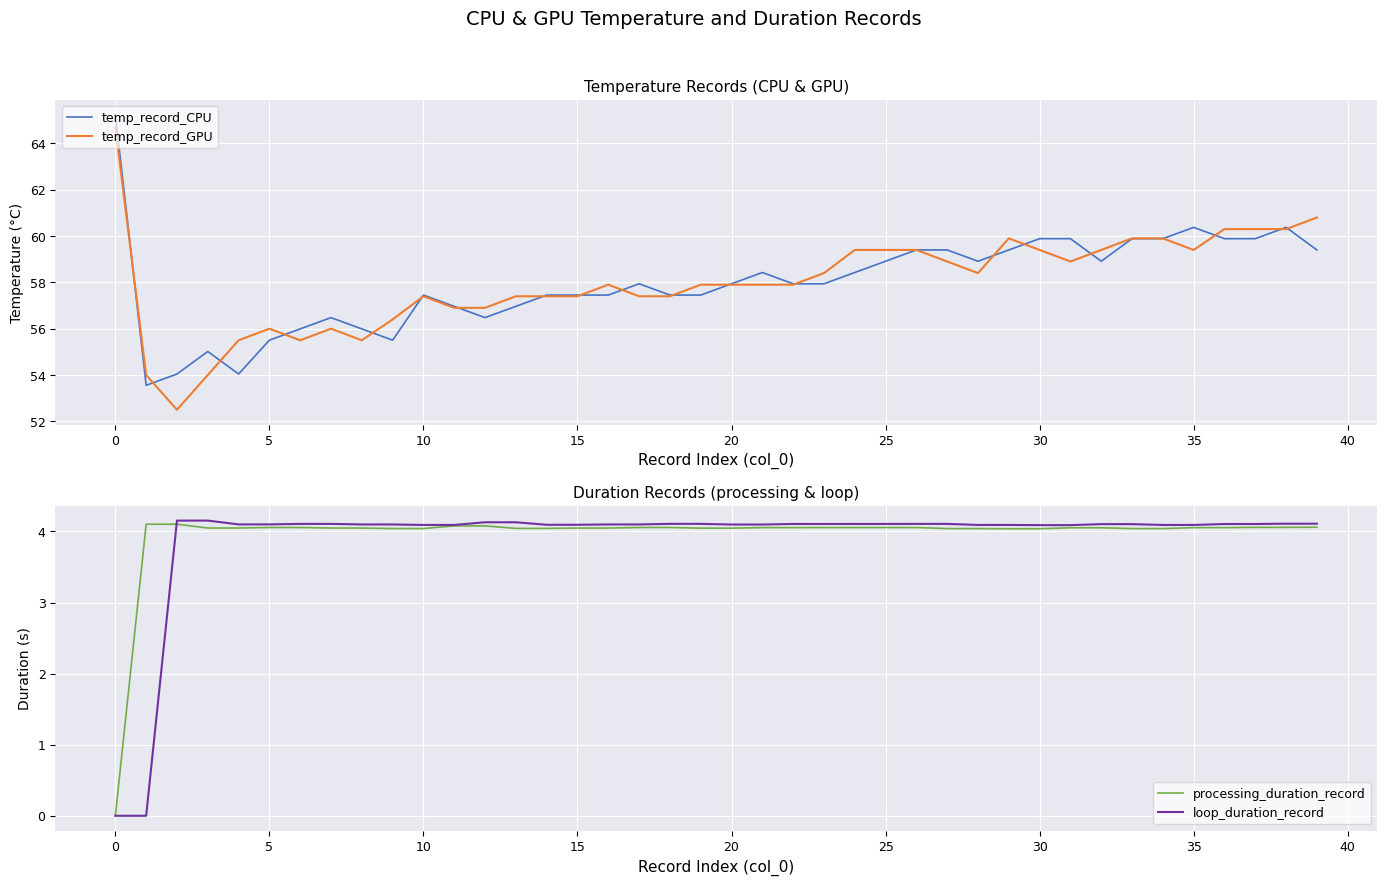

Does the chart display data point markers on the line(s)?

No